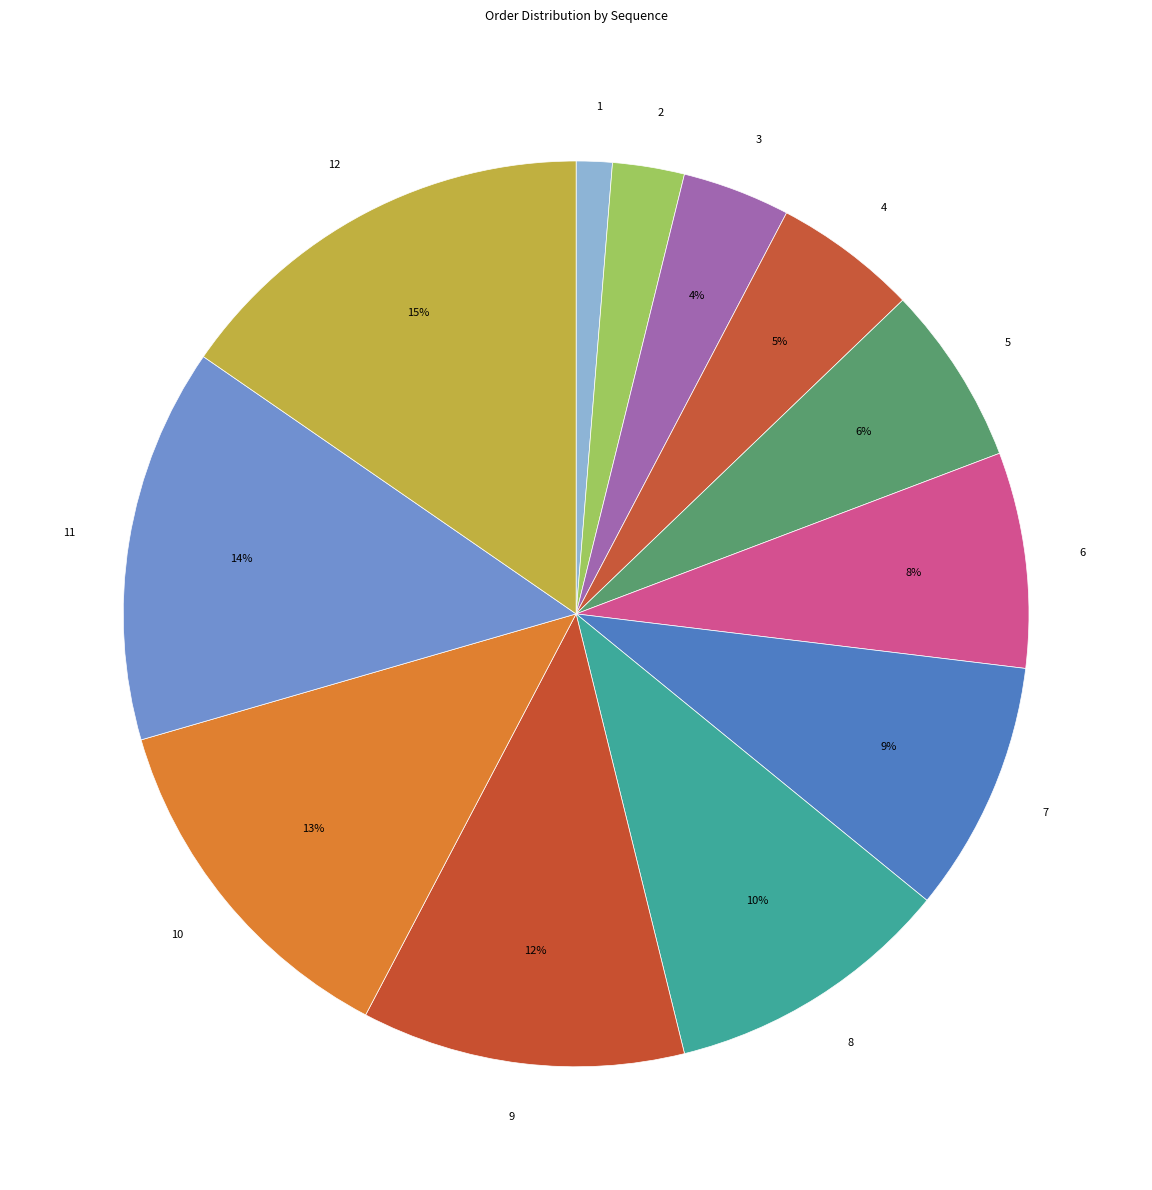

Do 4 and 1 together represent more than half of the pie?

No